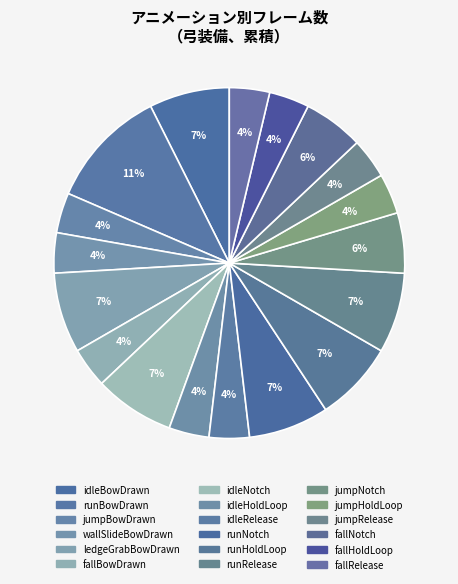

What is the largest slice in the pie chart?

runBowDrawn